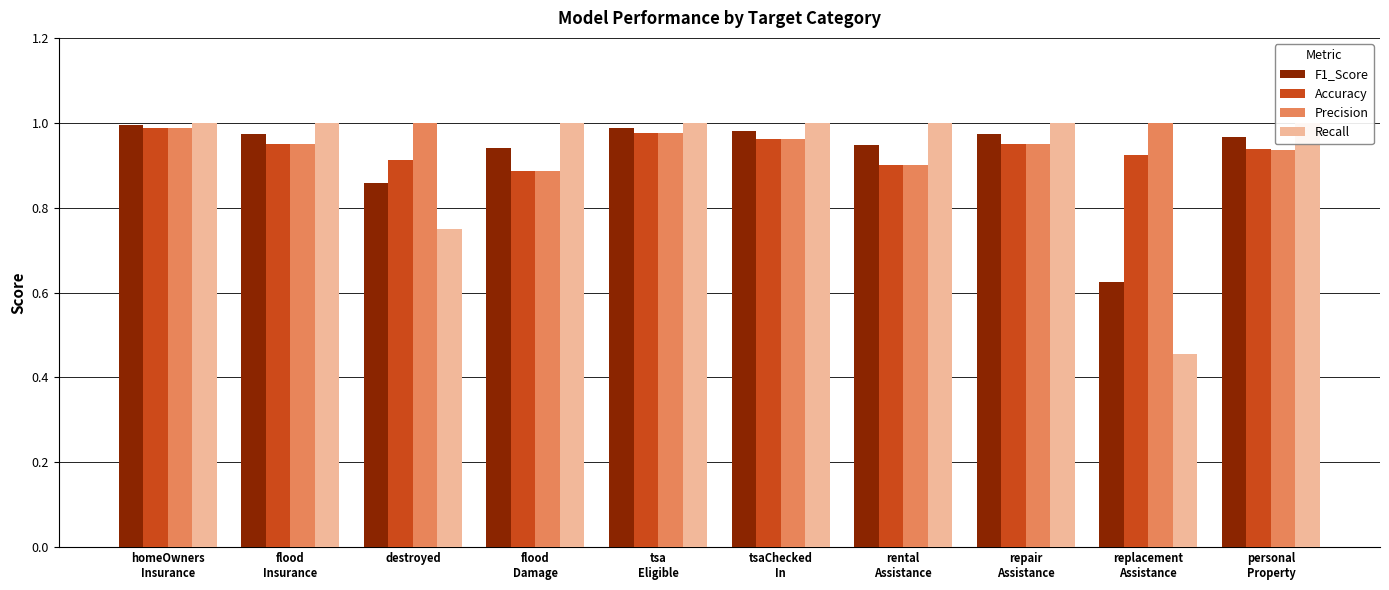

At tsaChecked
In, list the series in order from smallest to largest.

Precision, Accuracy, F1_Score, Recall